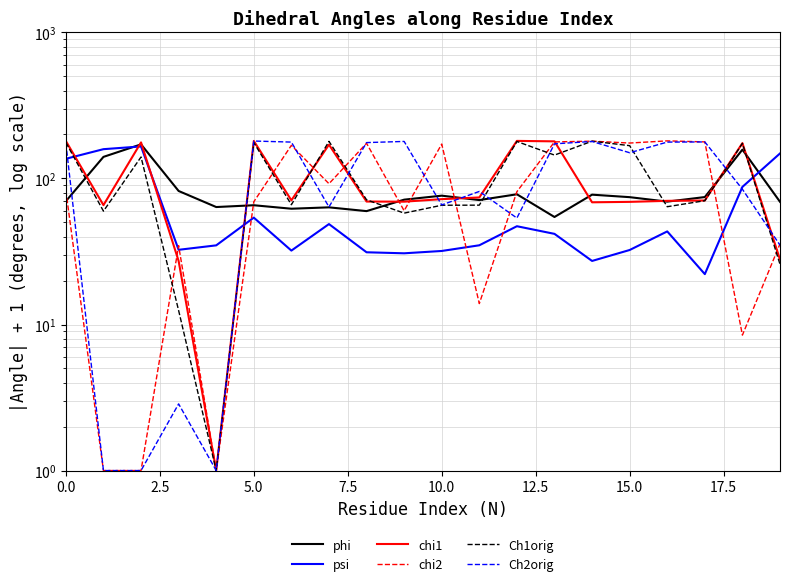

What are all the series names shown in the legend?

phi, psi, chi1, chi2, Ch1orig, Ch2orig